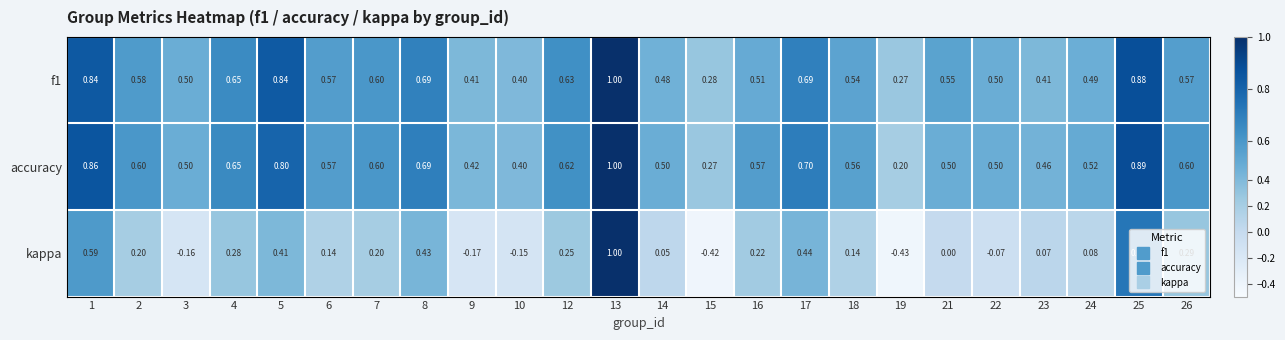

Which series changed the most between 15 and 19?

accuracy